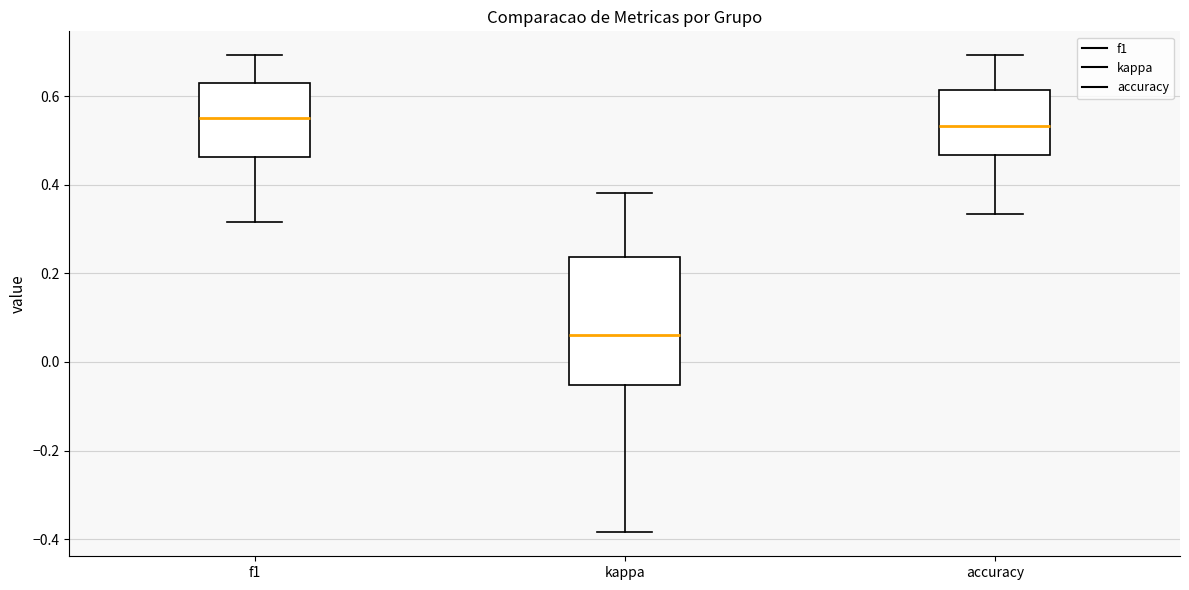

Which box is the tallest, from its lower edge to its upper edge?

kappa